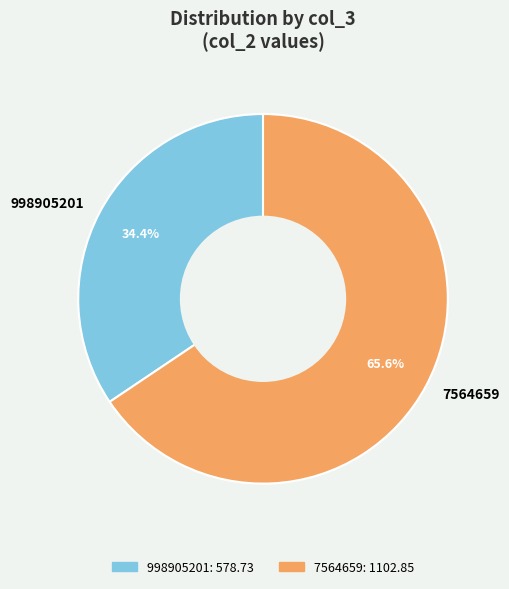

Combined, what portion of the pie is 7564659 and 998905201?

100.0%